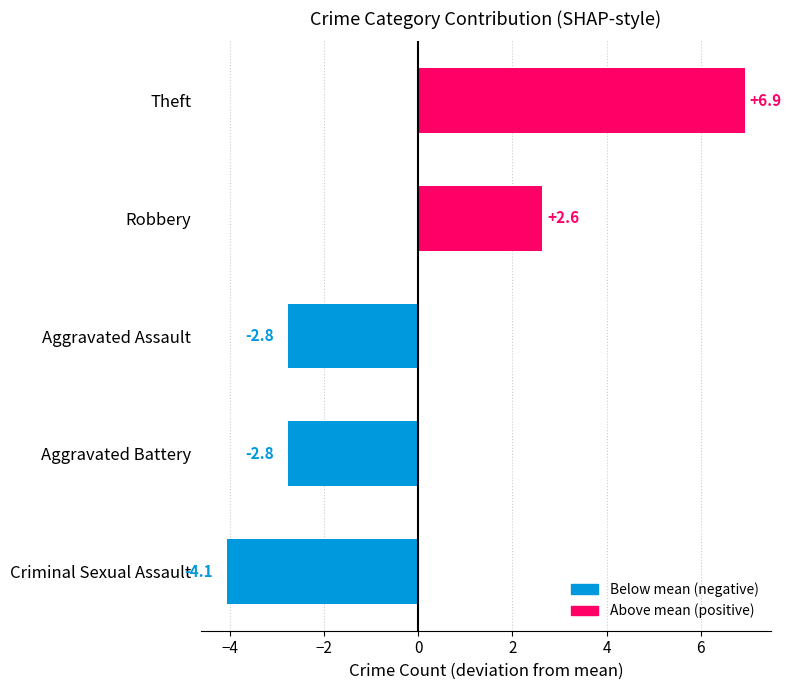

How many values are below zero?

3